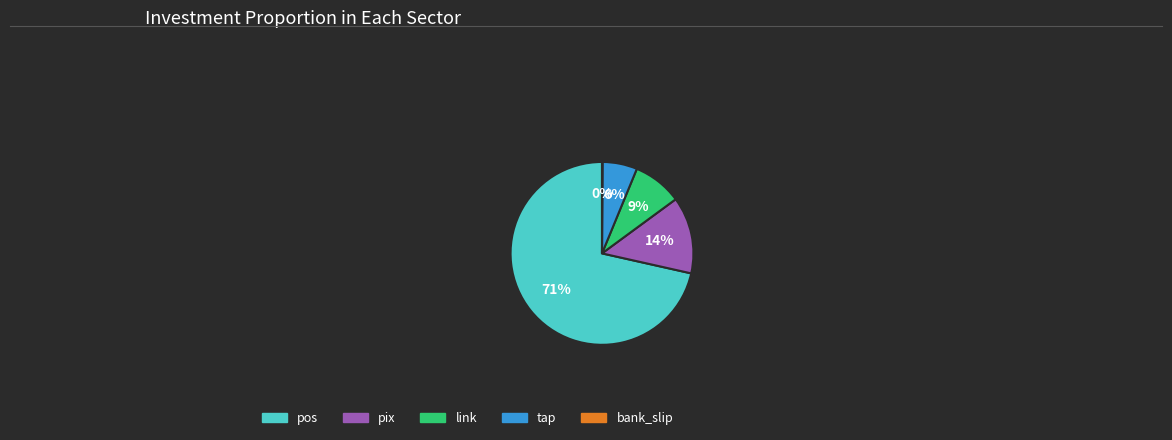

Which slice is the largest?

pos